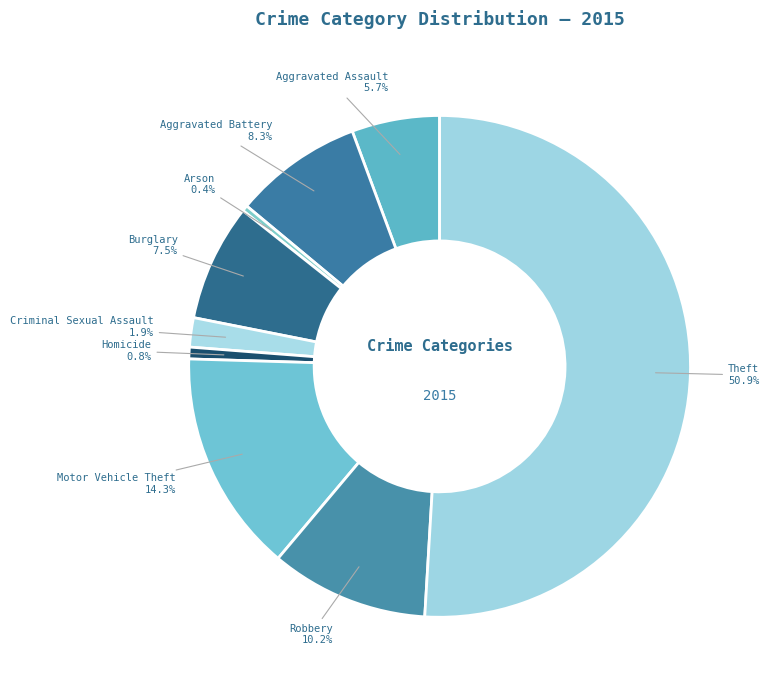

Count the number of slices in the pie.

9